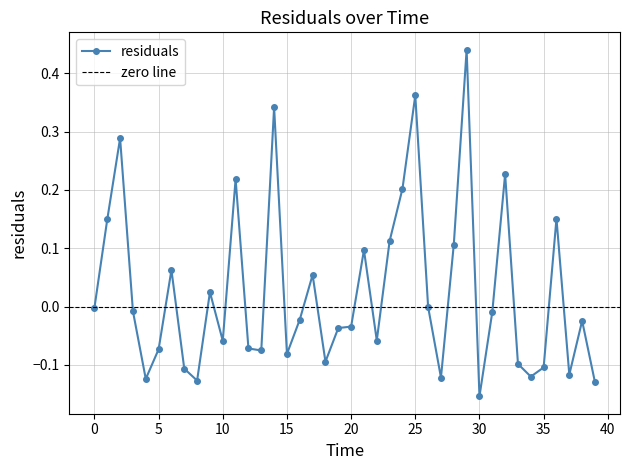

At which category does the data reach its first local valley?

4.0